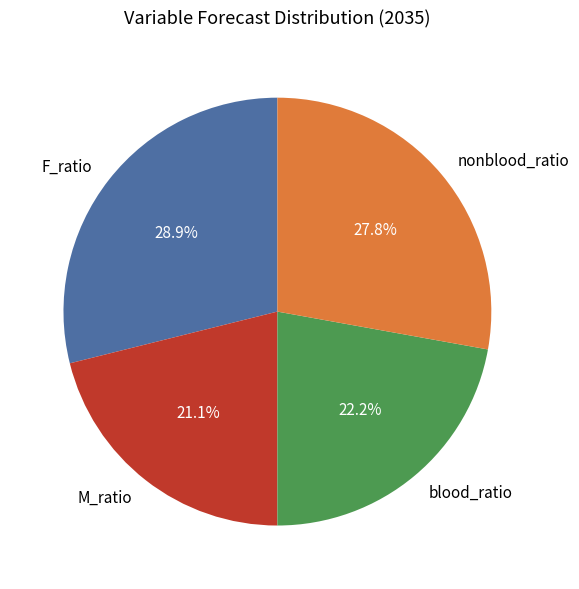

What percentage is the F_ratio slice, to the nearest percent?

29%